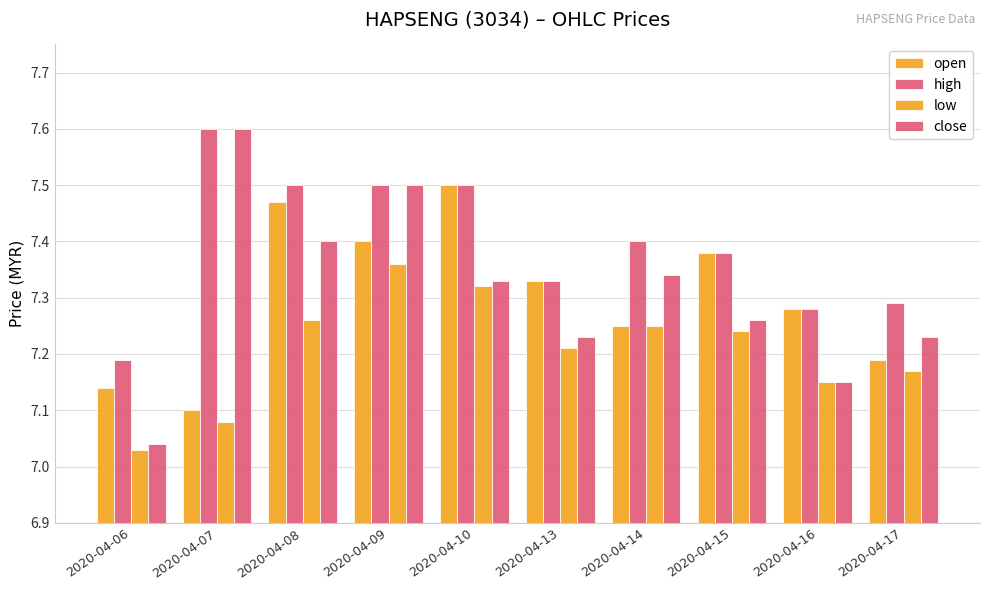

Read the open value at 2020-04-14.

7.2